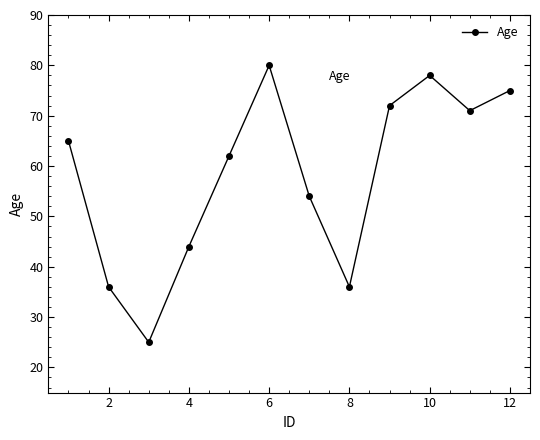

What is the greatest value displayed?

80